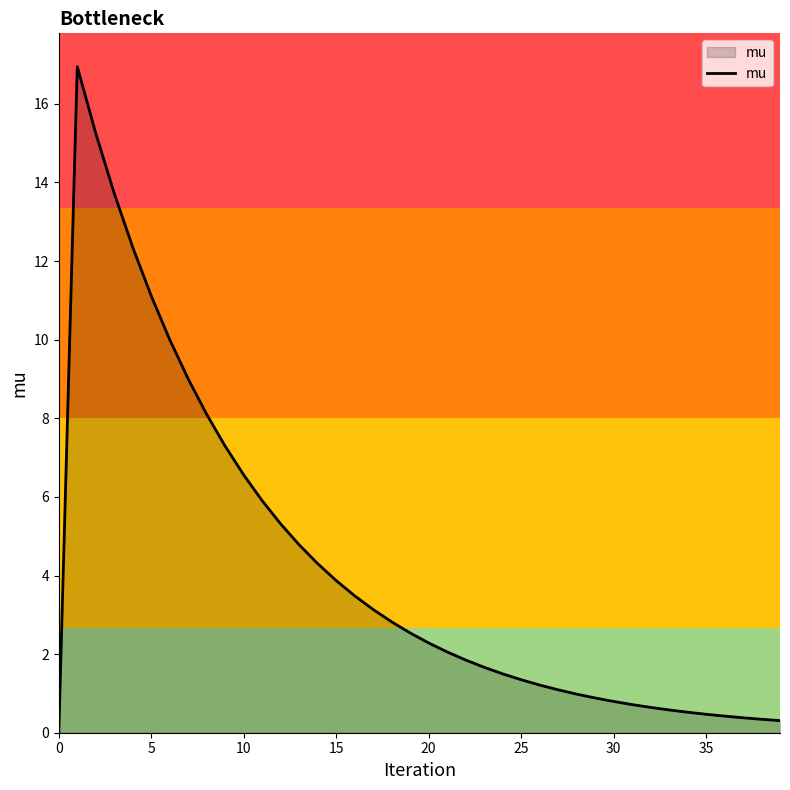

What is the maximum value shown in the chart?

16.9